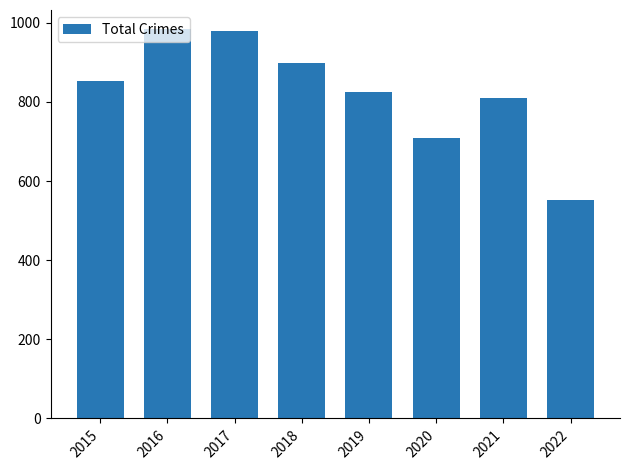

What is the smallest value displayed?

551